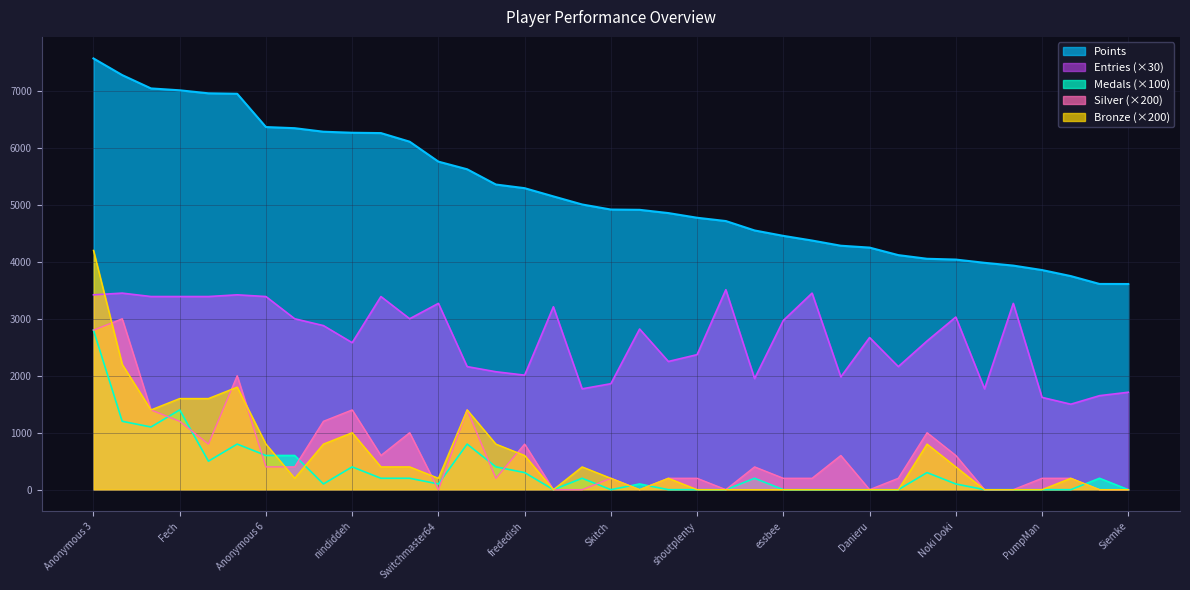

Which series has the widest spread of values?

Bronze (×200)